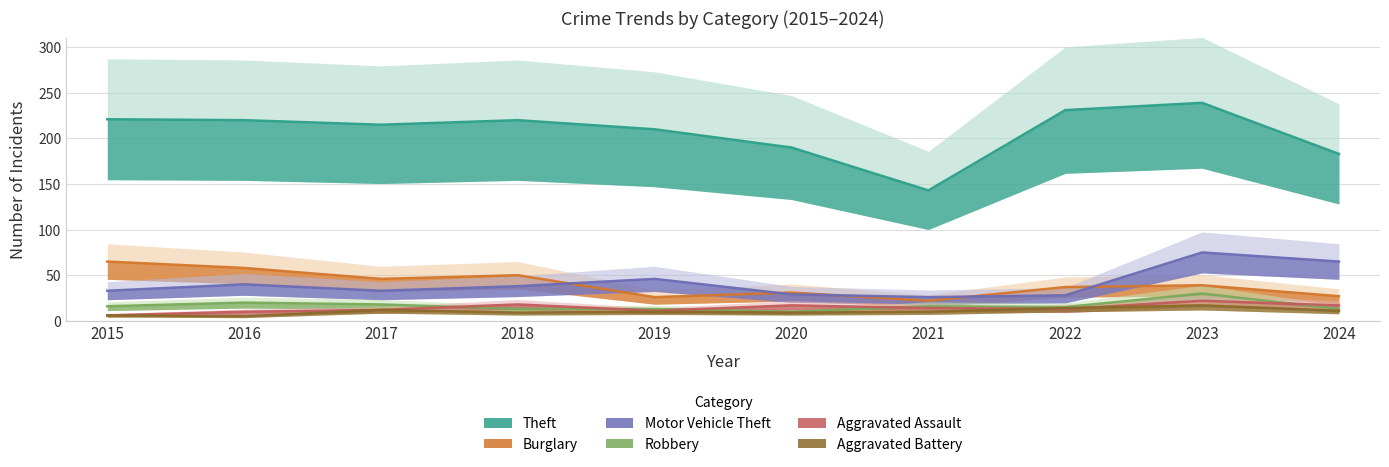

What are all the series names shown in the legend?

Theft, Burglary, Motor Vehicle Theft, Robbery, Aggravated Assault, Aggravated Battery